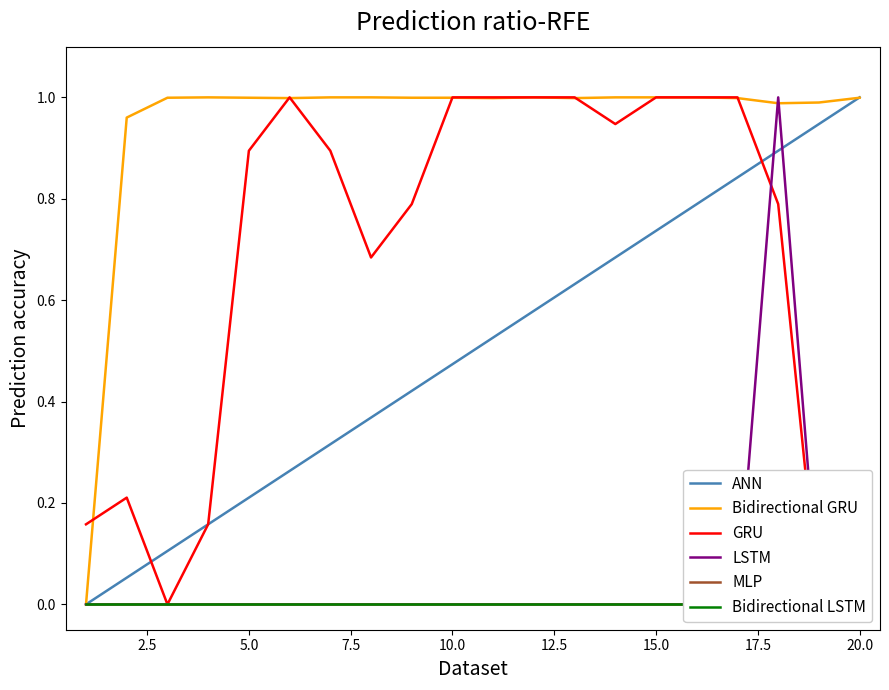

True or false: ANN has a value of 0.2 at 5.0.

True